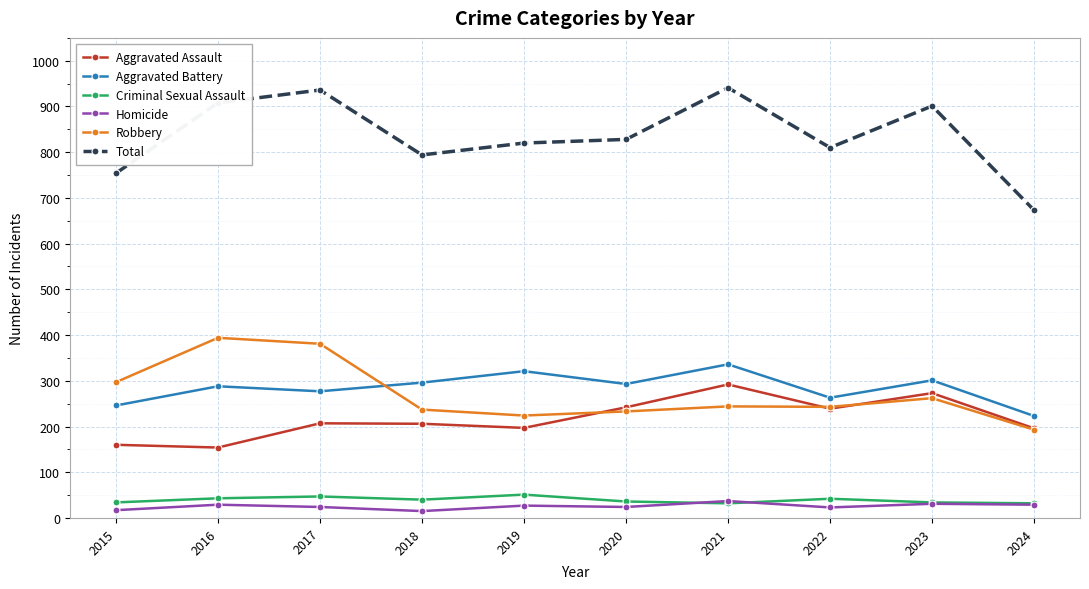

Is it true that Criminal Sexual Assault equals 43 at 2016?

True